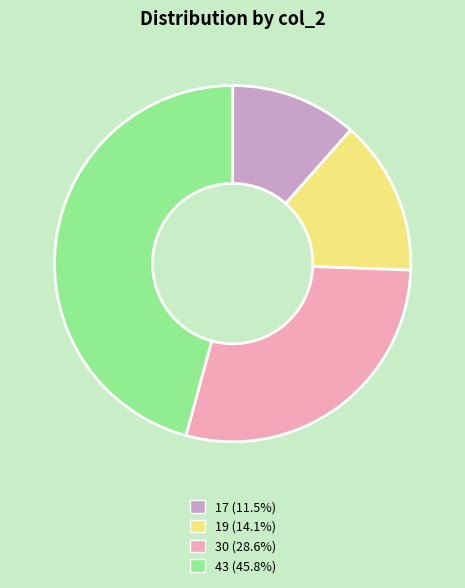

Count the number of slices in the pie.

4